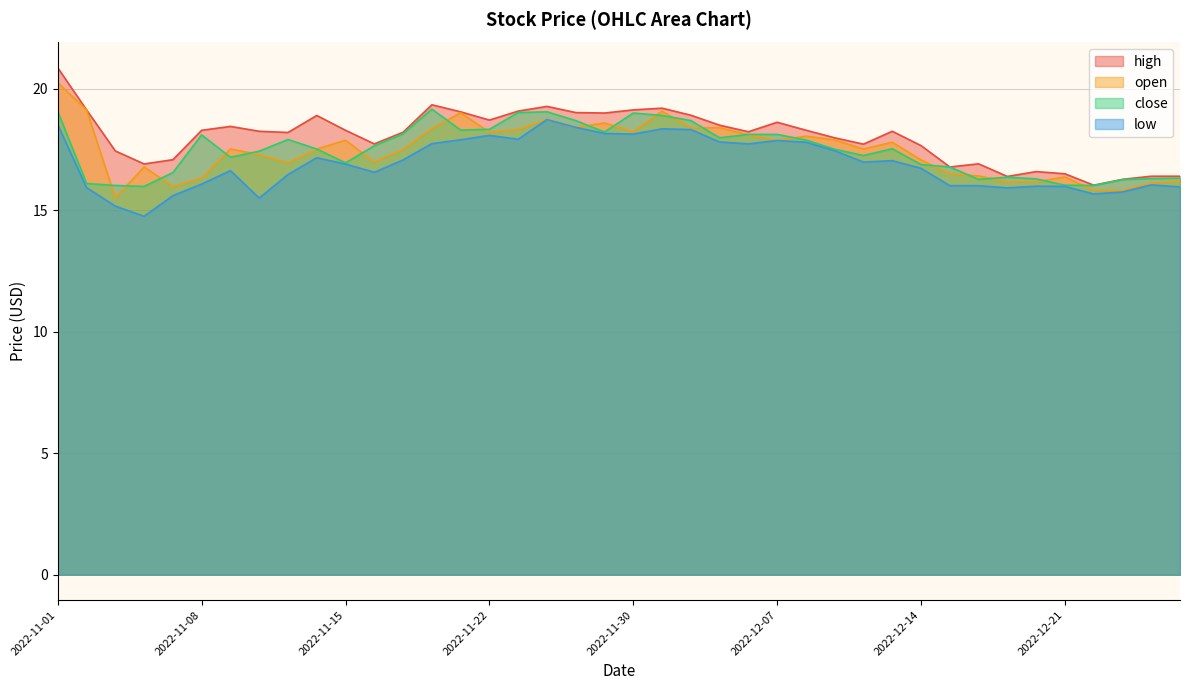

True or false: open has more than 2 interior local peaks.

True